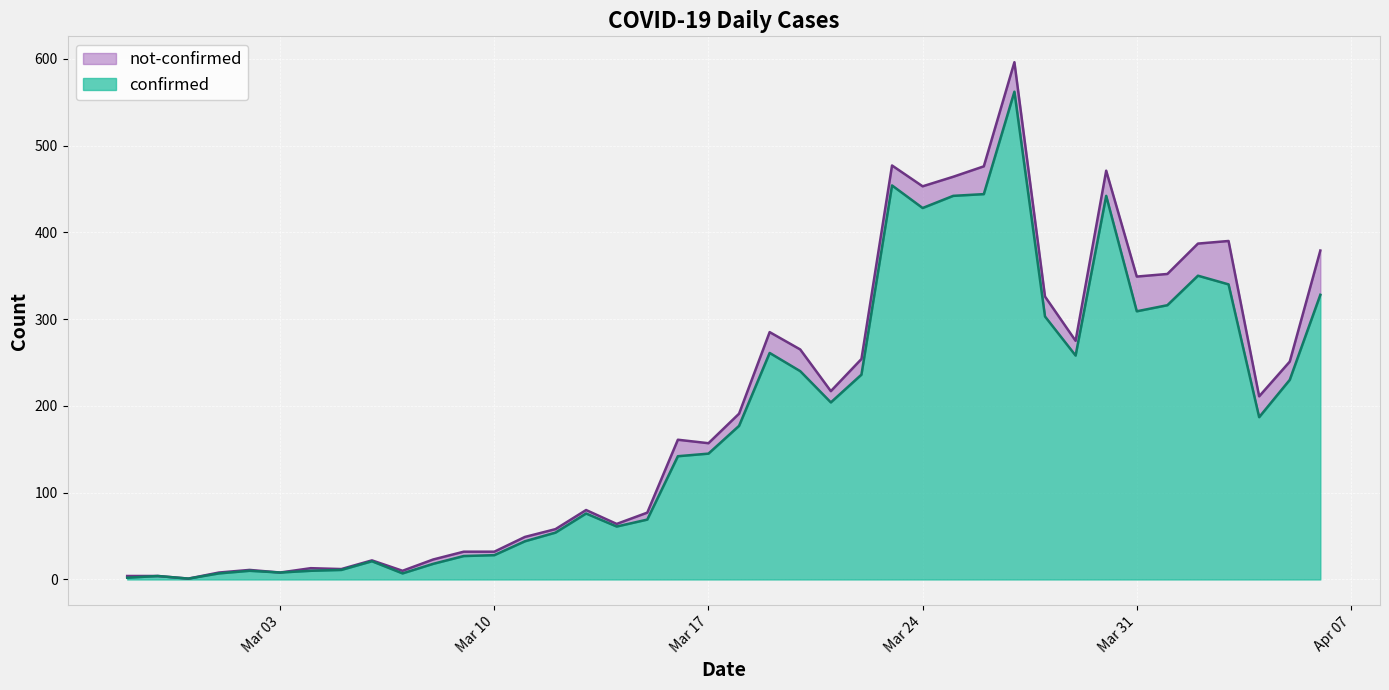

At which category does the chart reach its peak across all series?

2020-03-27